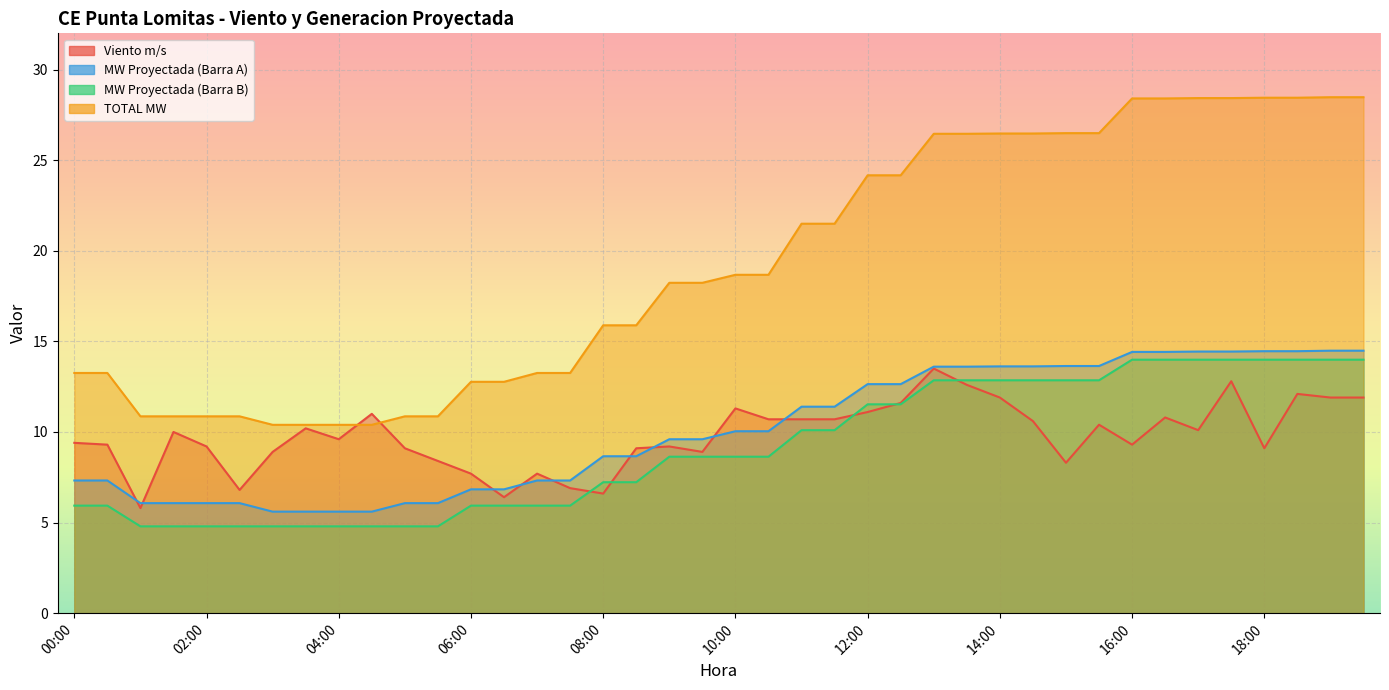

What is the difference between the maximum and minimum values in the TOTAL MW series?

18.1